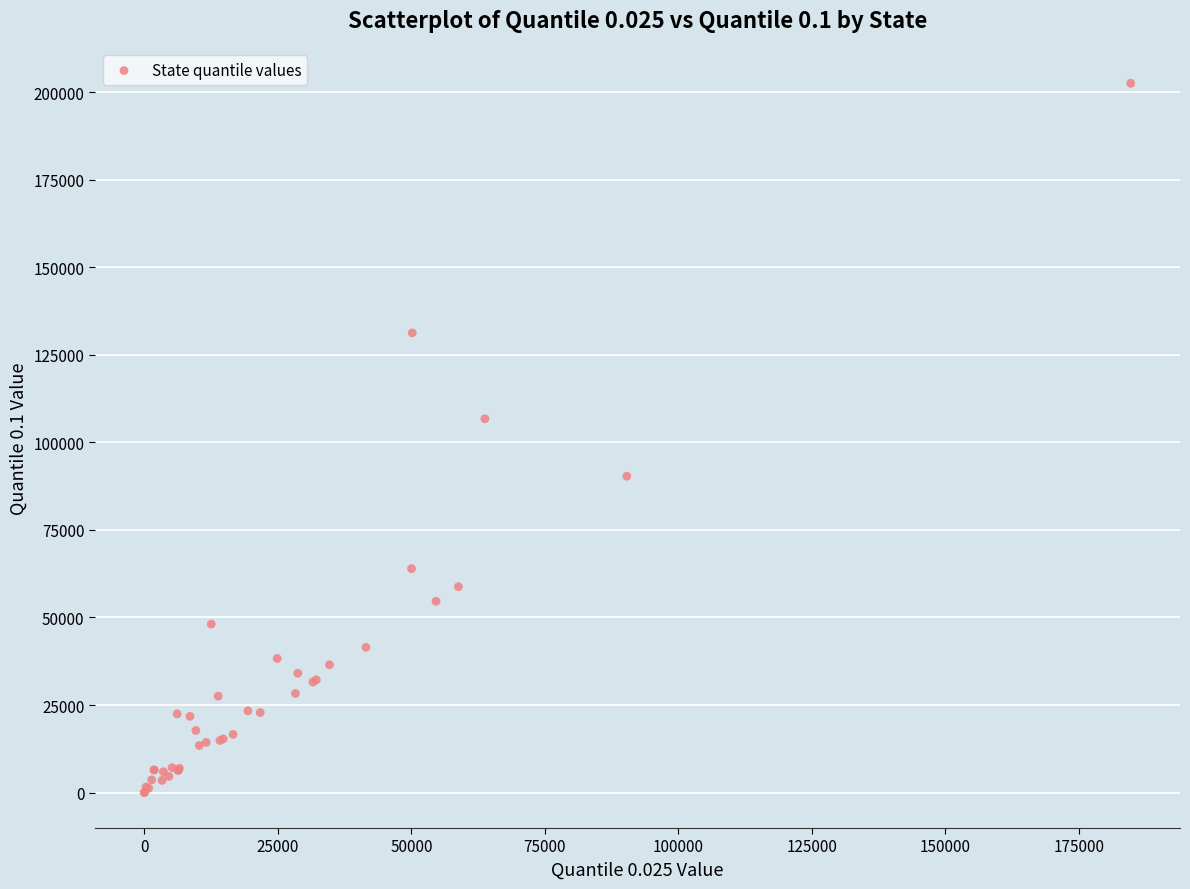

What Y value in the scatter plot is closest to 101286?

106765